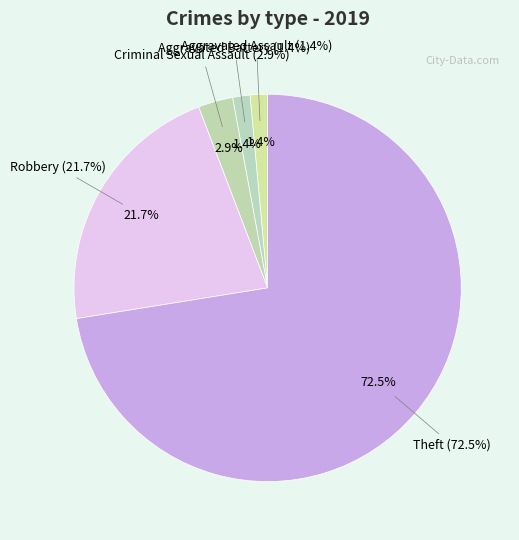

Between Criminal Sexual Assault and Aggravated Battery, which is larger?

Criminal Sexual Assault